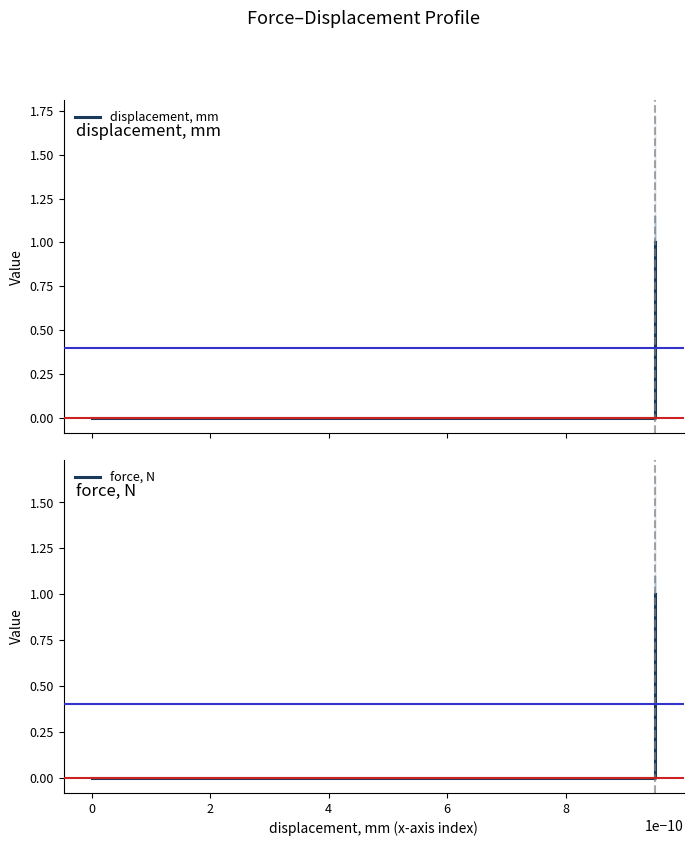

What is the maximum value for force, N?

1